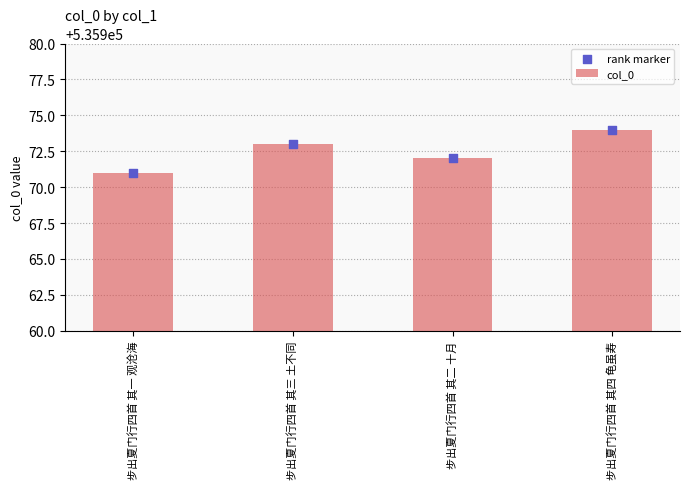

At which category is the sum across all series the highest?

步出夏门行四首 其四 龟虽寿